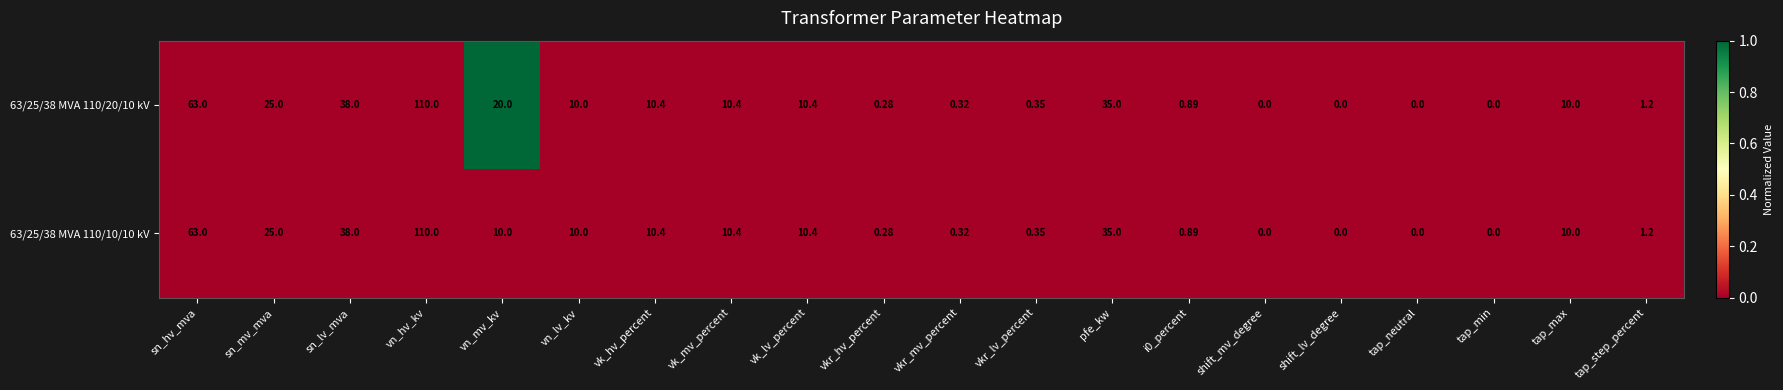

At which category is the sum across all series the highest?

vn_hv_kv